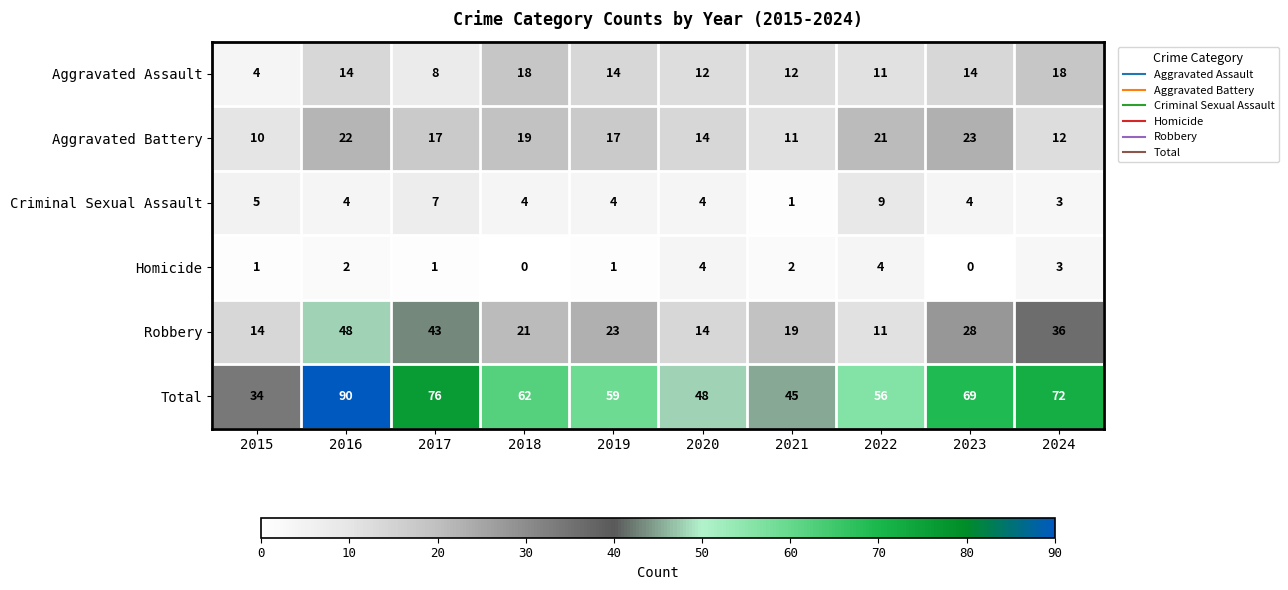

What is the total value across all series at 2018?

124